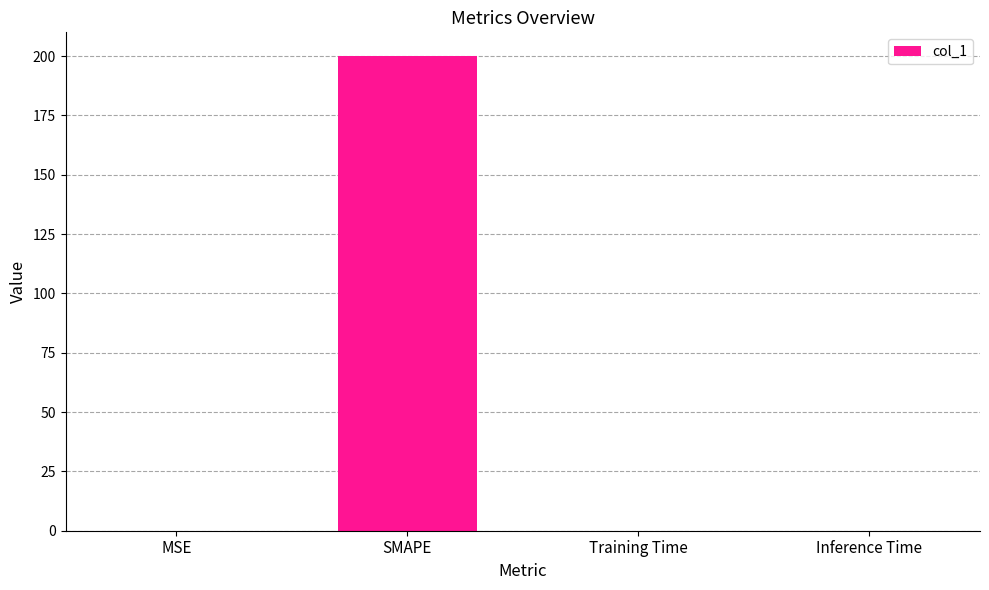

What is the sum of all values?

200.0